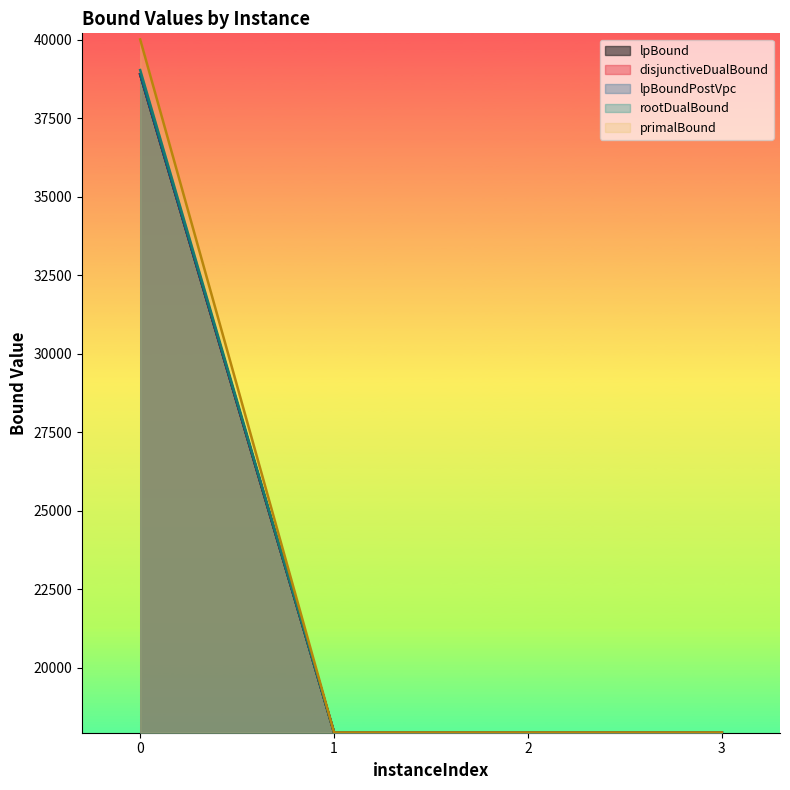

The lpBound series shows 17947.6 at 3. True or false?

True